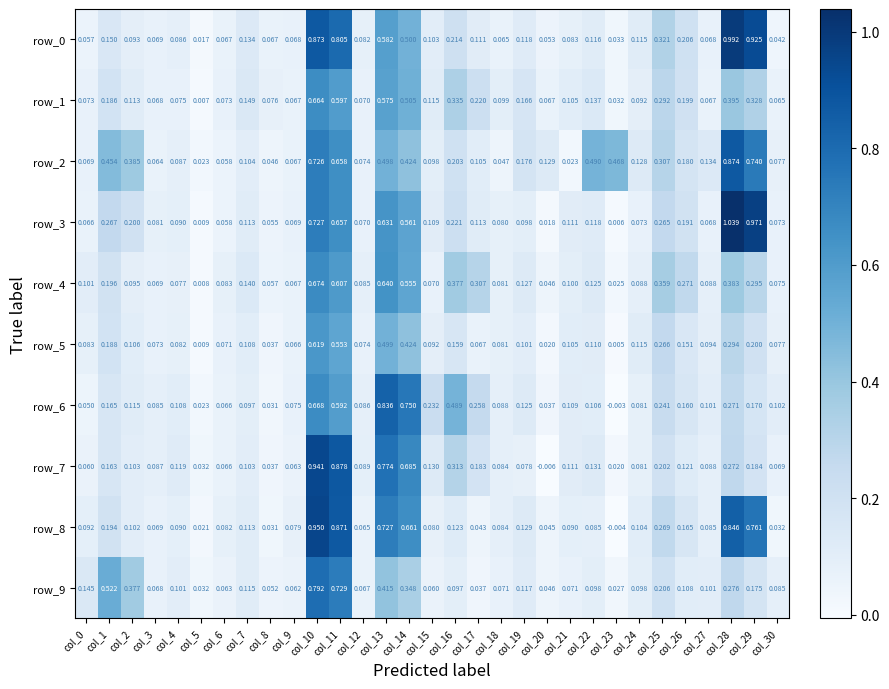

At which category is the sum across all series the highest?

col_10